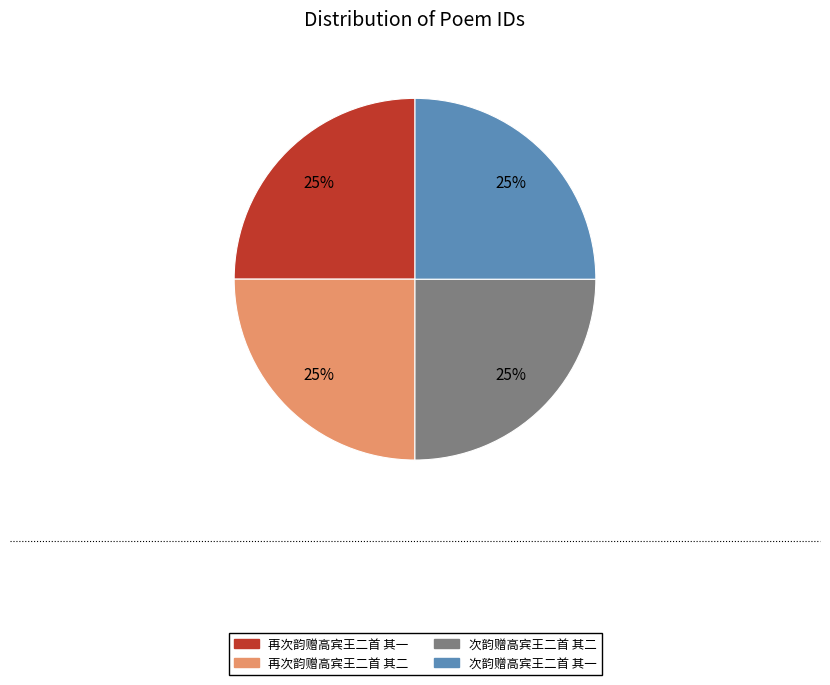

What is the ratio of the value at 再次韵赠高宾王二首 其二 to the value at 再次韵赠高宾王二首 其一?

1.0